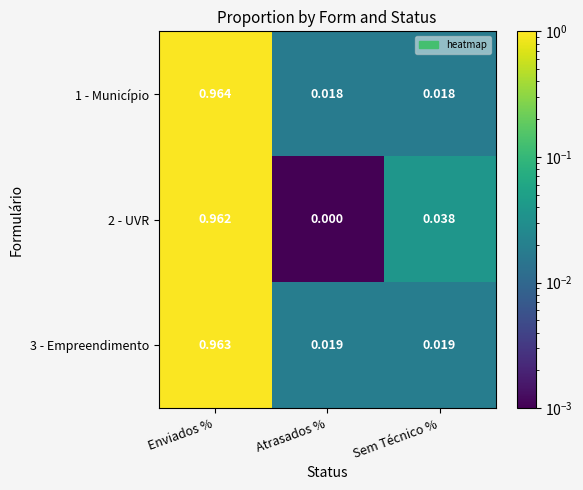

How many data points does each series have?

3